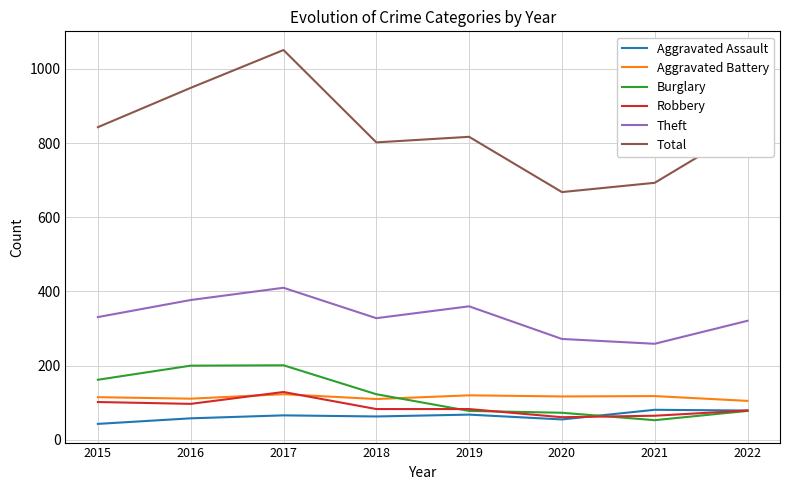

At which label does Burglary first exceed 123?

2015